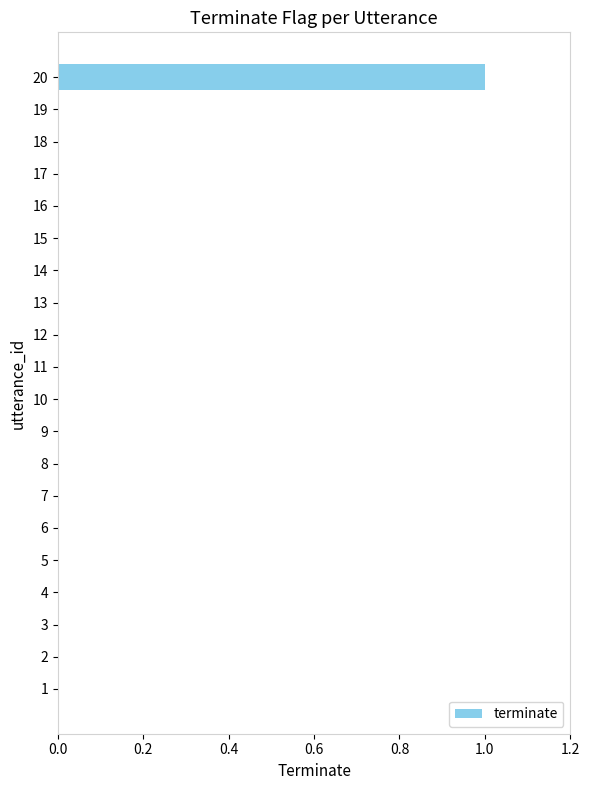

The value at 20 is 1. True or false?

True